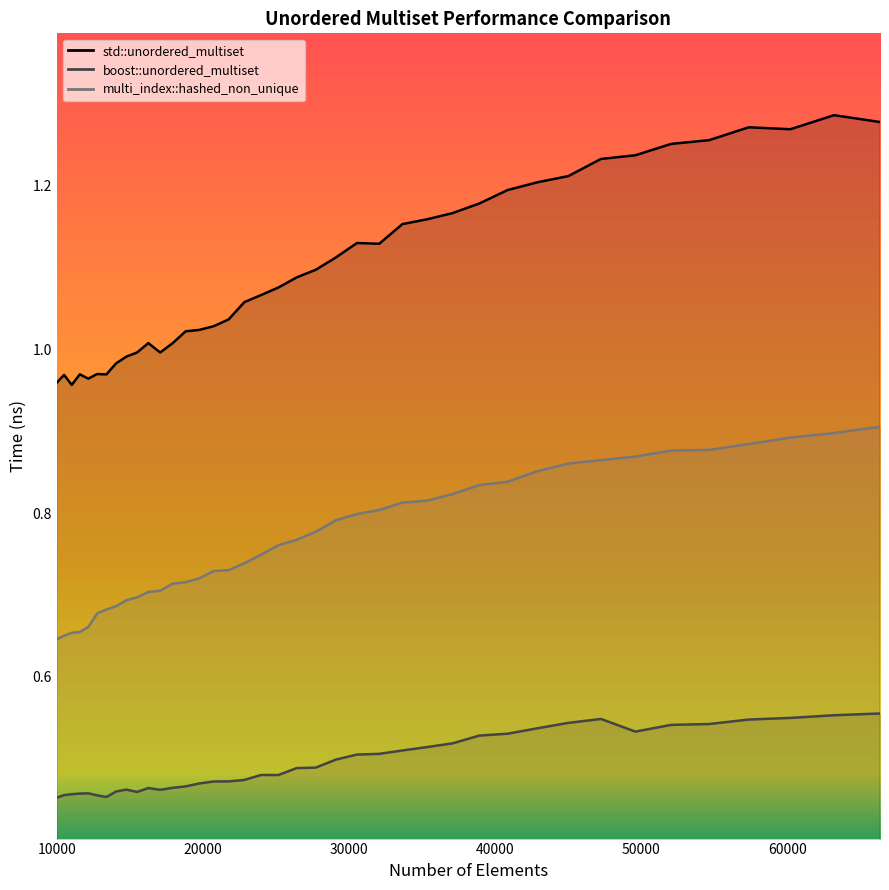

The multi_index::hashed_non_unique series shows 0.8 at 38930. True or false?

True